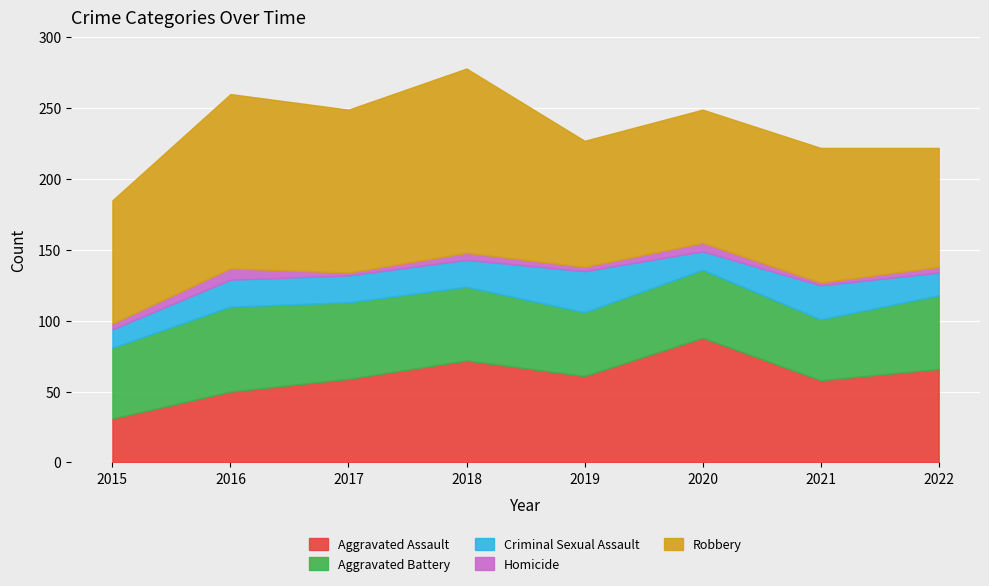

How many data points in Homicide are less than 4?

3